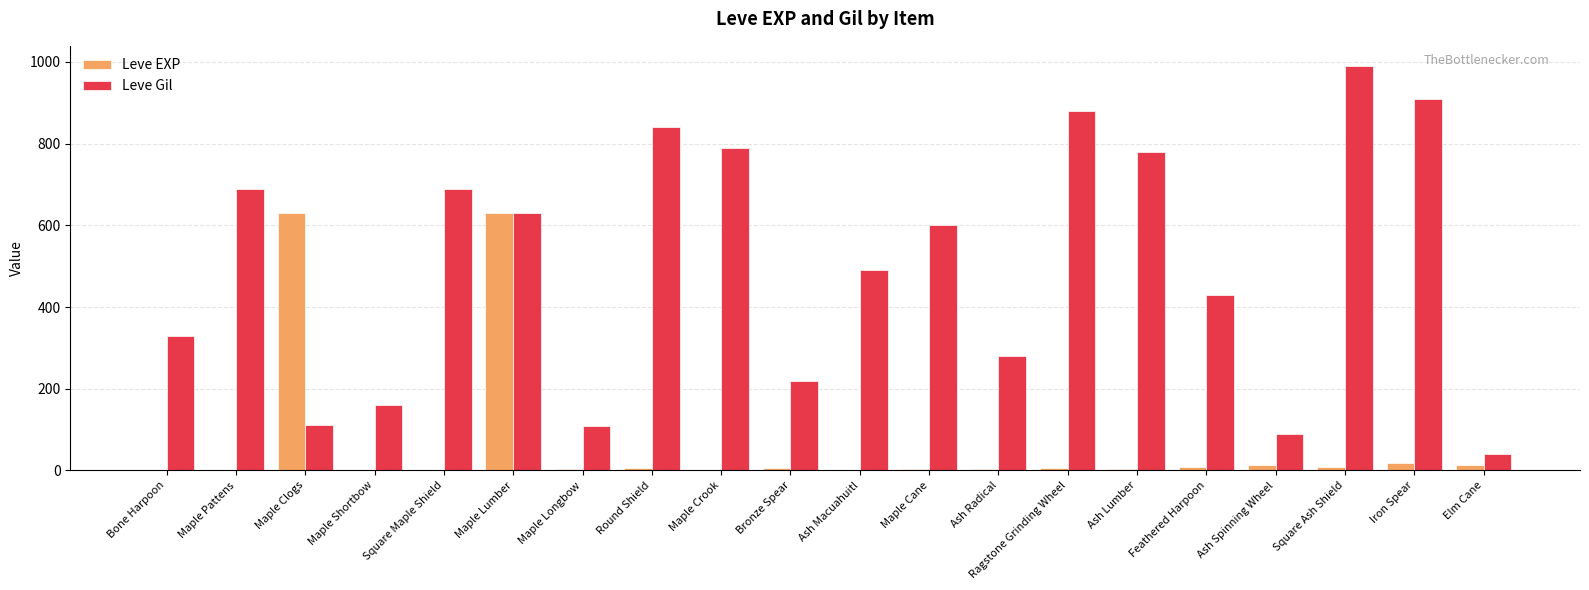

Which category has the highest value across all series?

Square Ash Shield